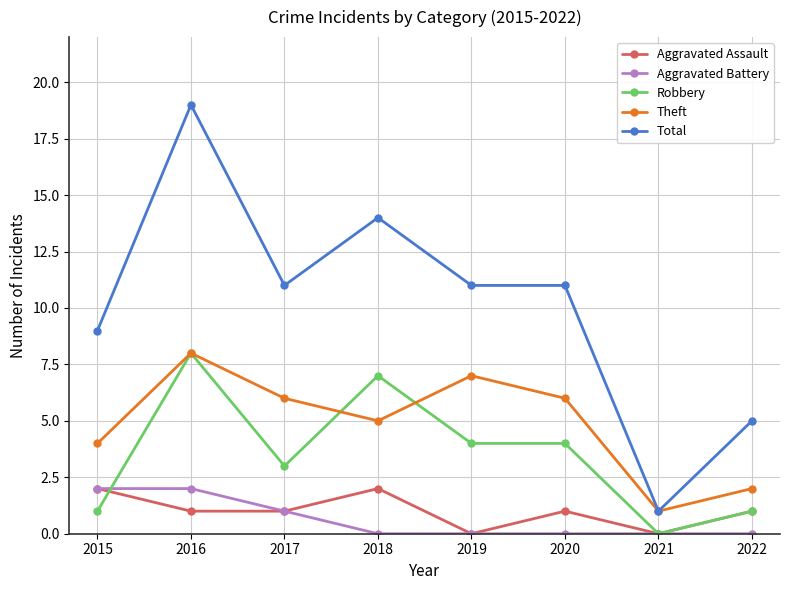

Which series has the widest spread of values?

Total